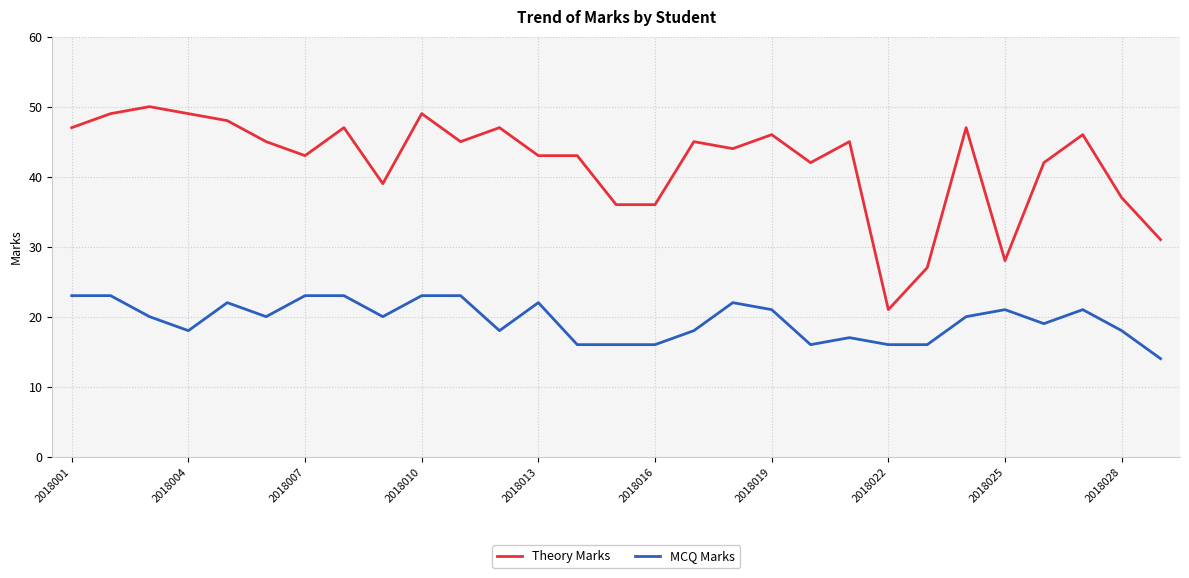

Rank the series by their maximum value, from highest to lowest.

Theory Marks, MCQ Marks